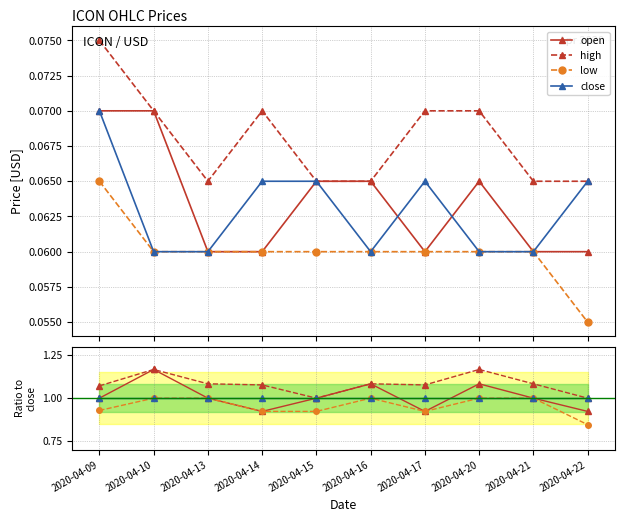

What is the value of the open point at the 4th from the left?

0.9